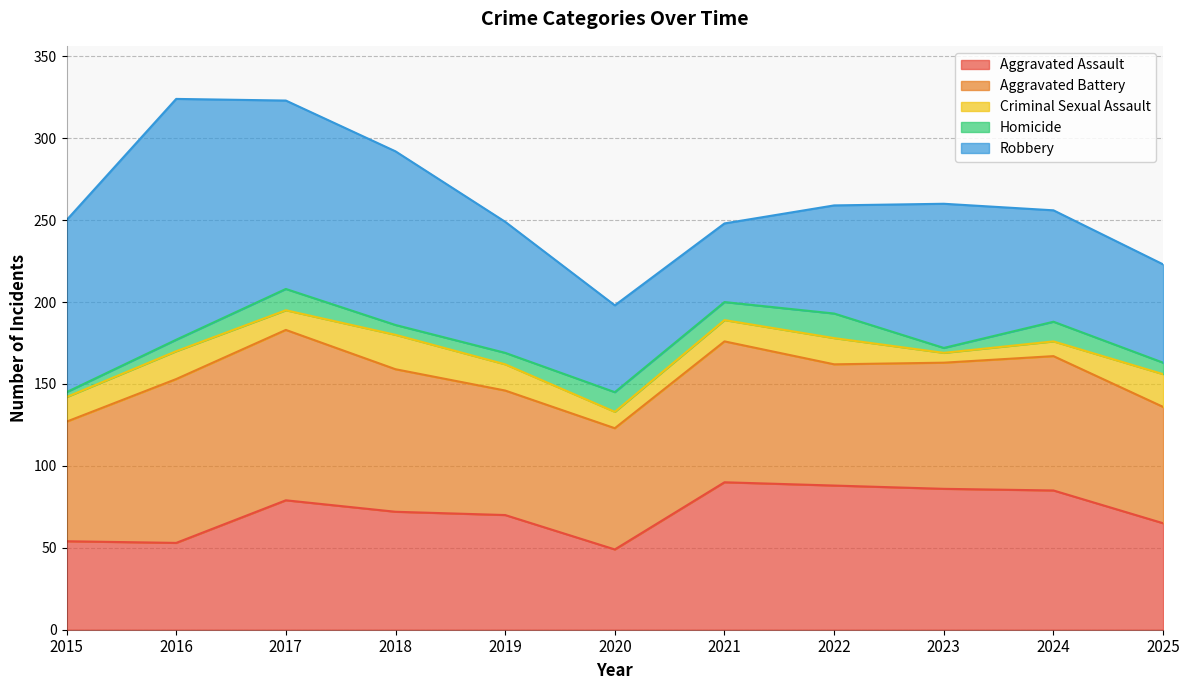

What are all the series names shown in the legend?

Aggravated Assault, Aggravated Battery, Criminal Sexual Assault, Homicide, Robbery